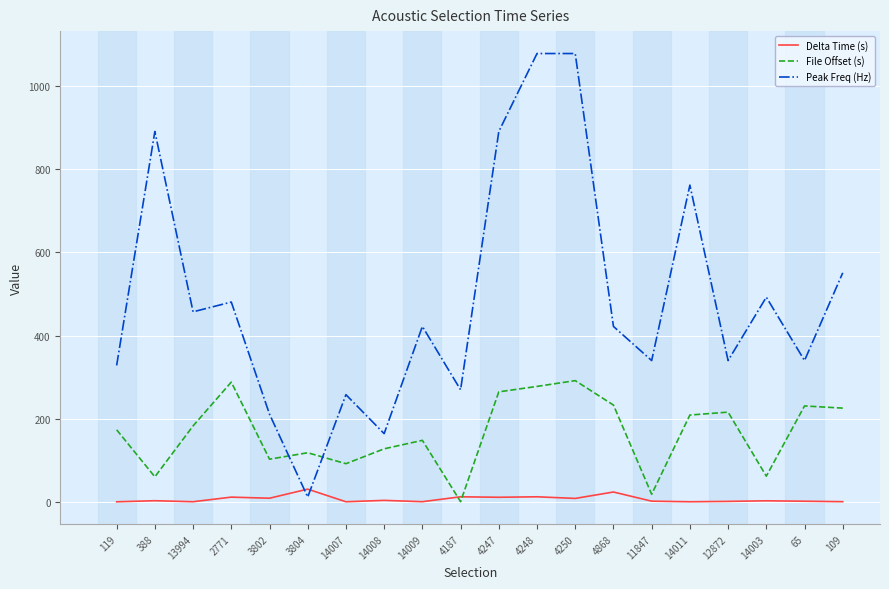

What is the difference between the Delta Time (s) values at 4248 and 65?

10.7